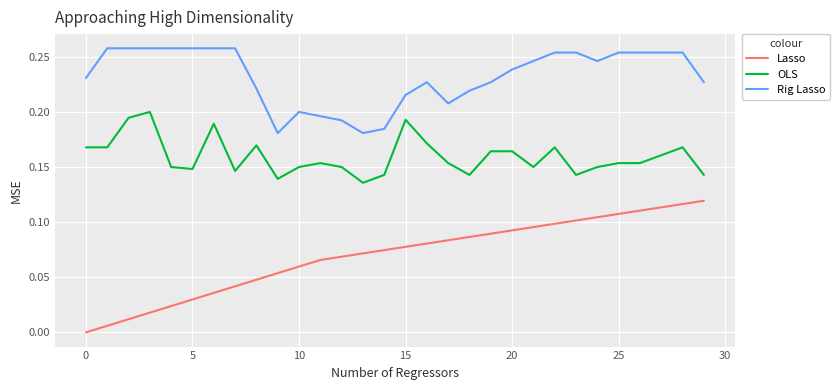

True or false: OLS and Lasso cross at least once.

False